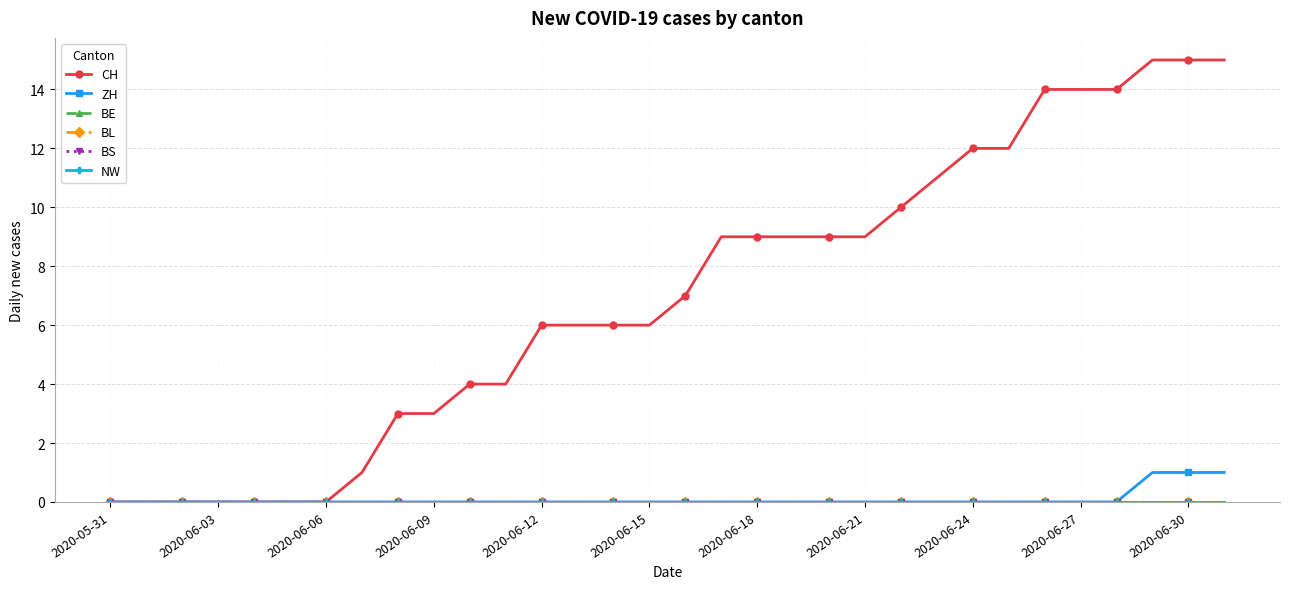

At which label does BE reach its minimum?

2020-05-31